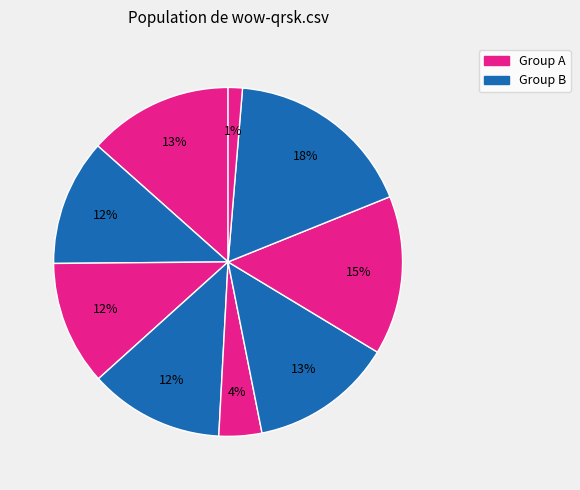

Count the number of slices in the pie.

9